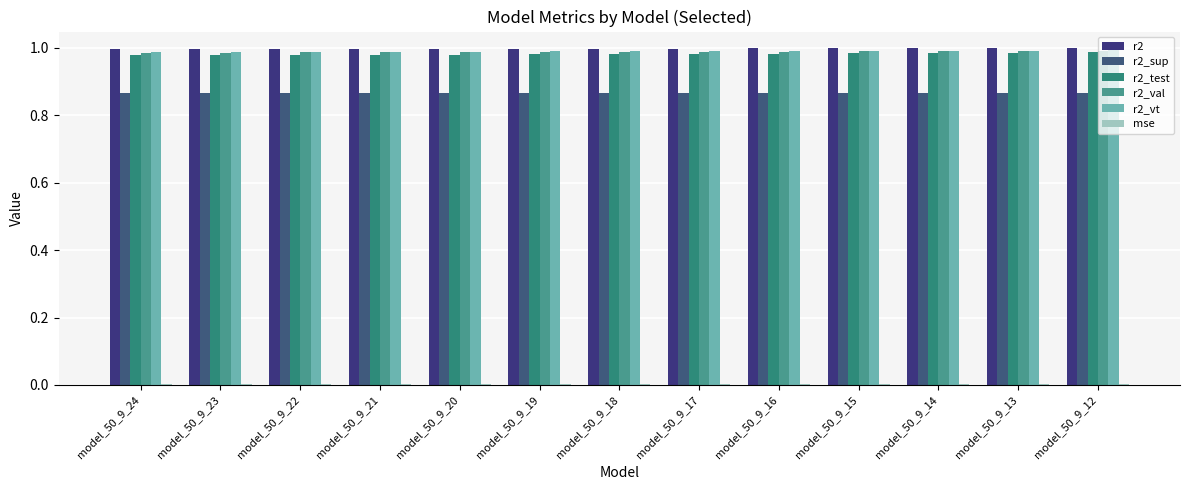

How many groups of bars are there?

13